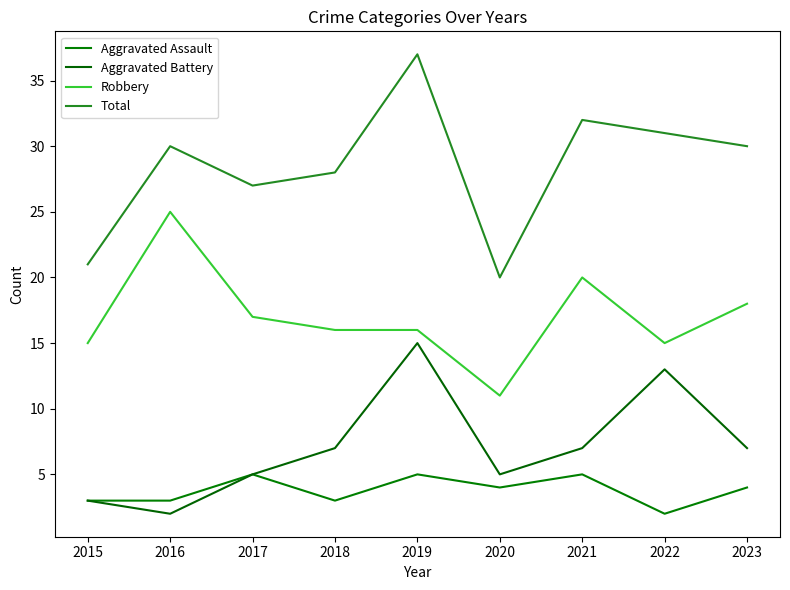

Is this an area chart (filled region under the line)?

No